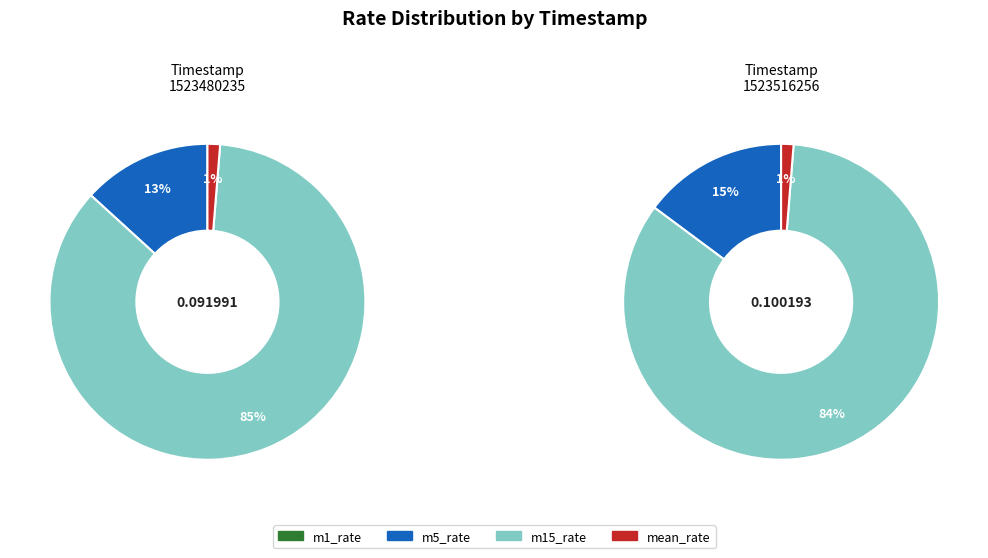

To the nearest percent, what percentage of the pie is 1523480235?

48%